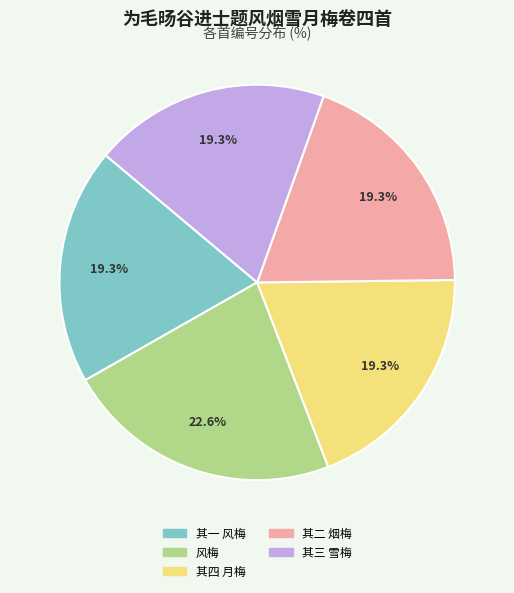

Combined, do 其四 月梅 and 其三 雪梅 account for over 50%?

No